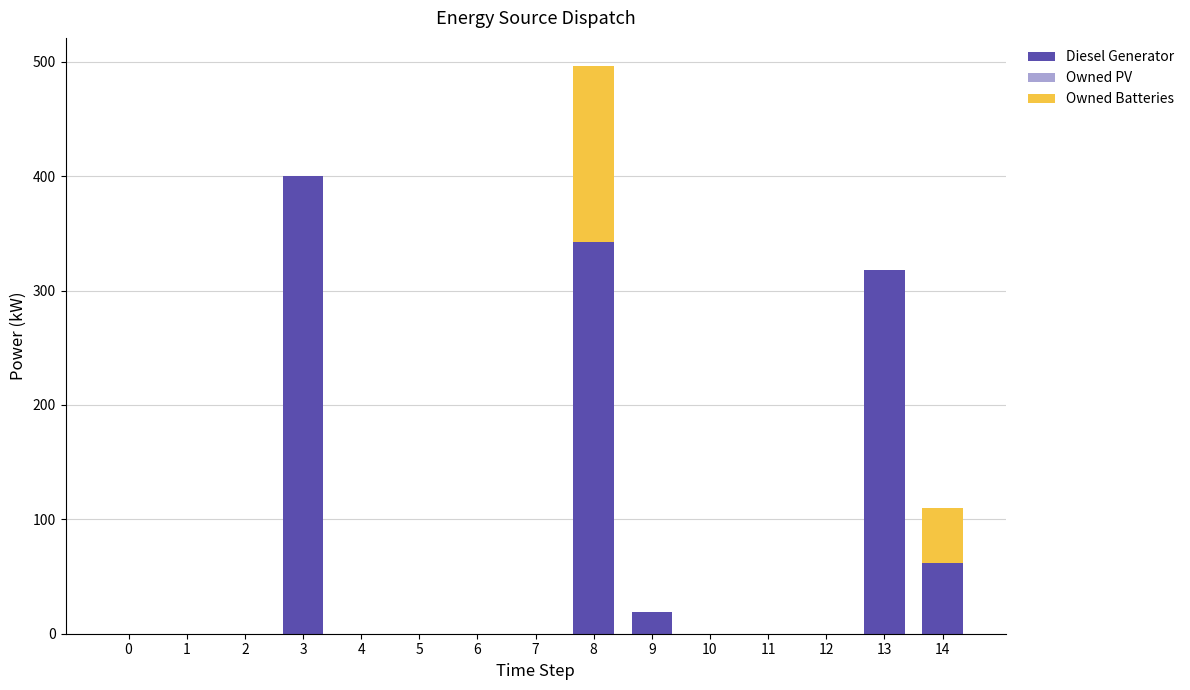

Reading left to right, list the values for the Diesel Generator series.

0=0	1=0	2=0	3=400	4=0	5=0	6=0	7=0	8=342	9=19	10=0	11=0	12=0	13=318	14=62